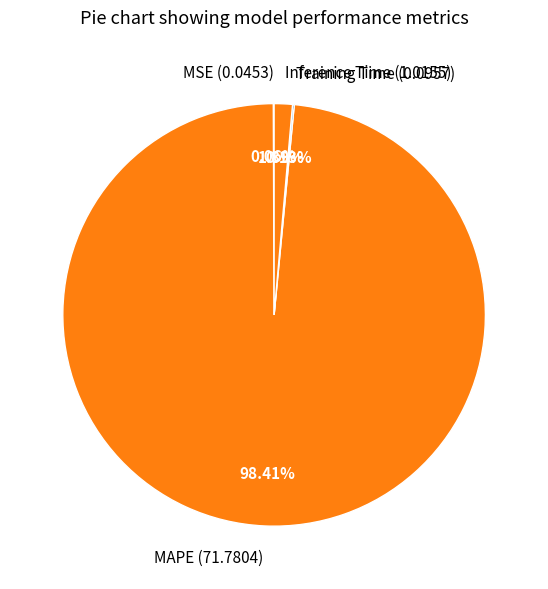

Is there a majority slice in this chart?

Yes